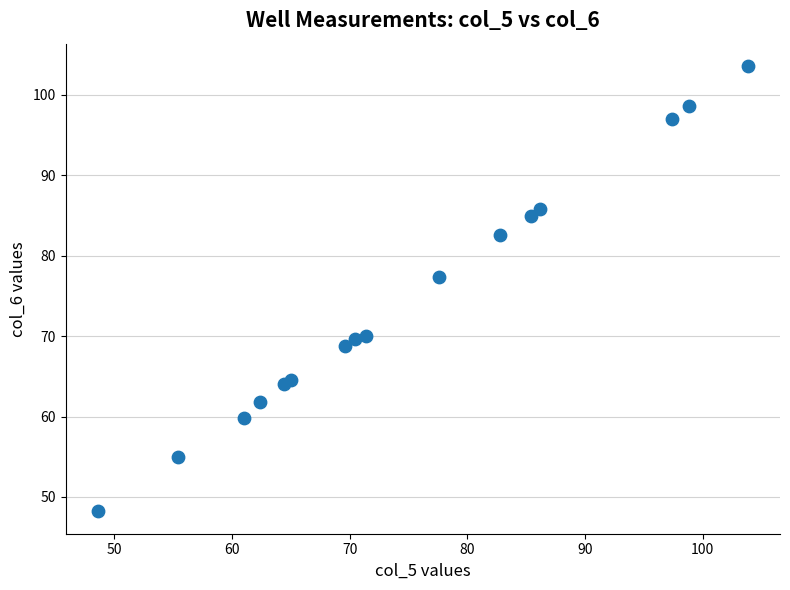

What Y value in the scatter plot is closest to 75?

77.4